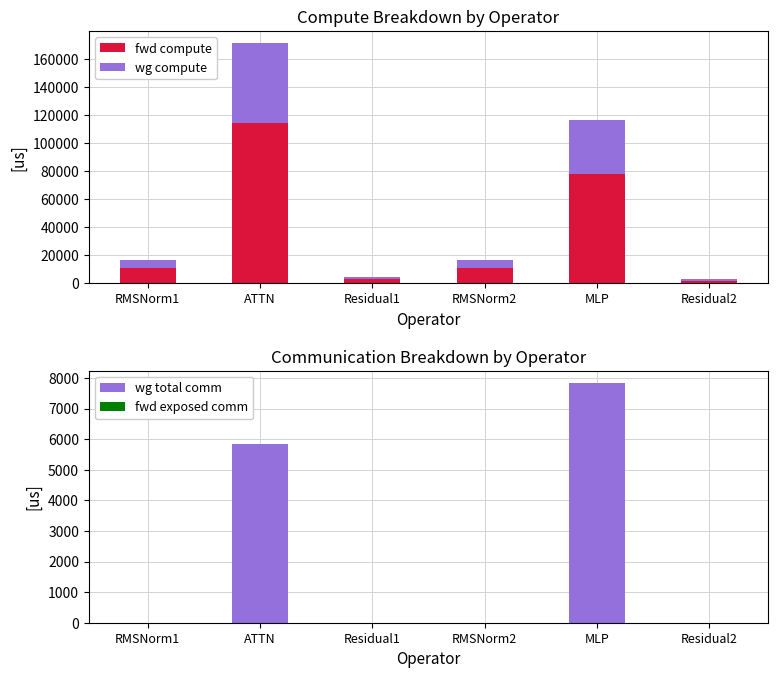

Are the bars horizontal?

No